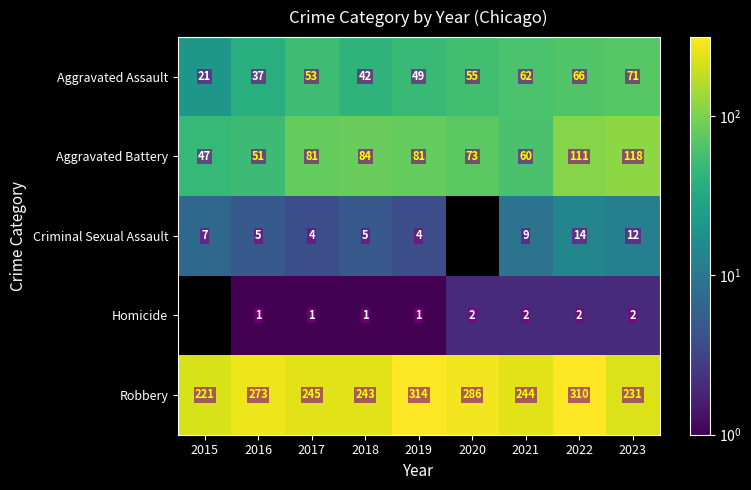

Rank the categories by Robbery value from highest to lowest.

2019, 2022, 2020, 2016, 2017, 2021, 2018, 2023, 2015